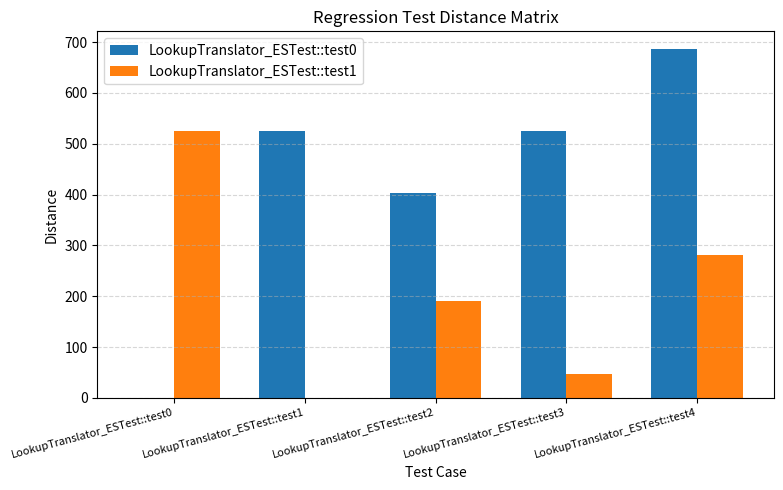

Which category has the highest value across all series?

LookupTranslator_ESTest::test4